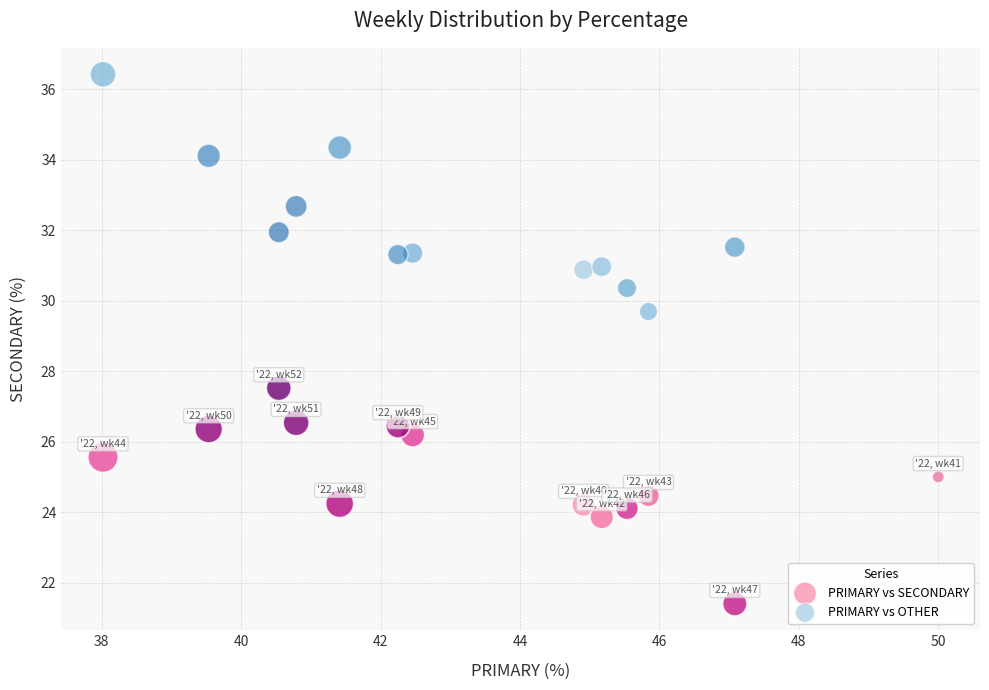

Across all series, what Y value is closest to 28?

27.5